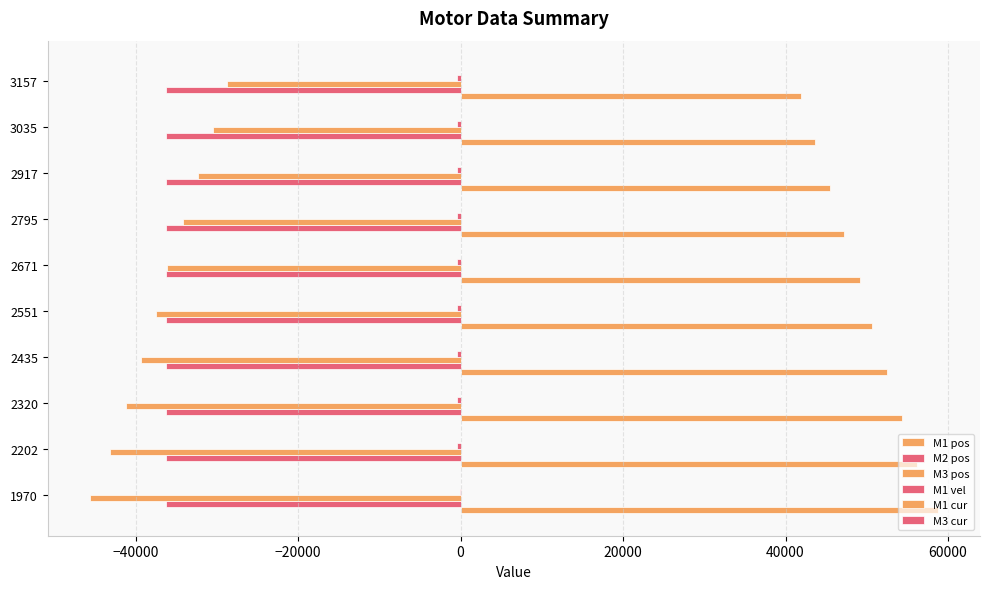

How many categories are shown in the chart?

10